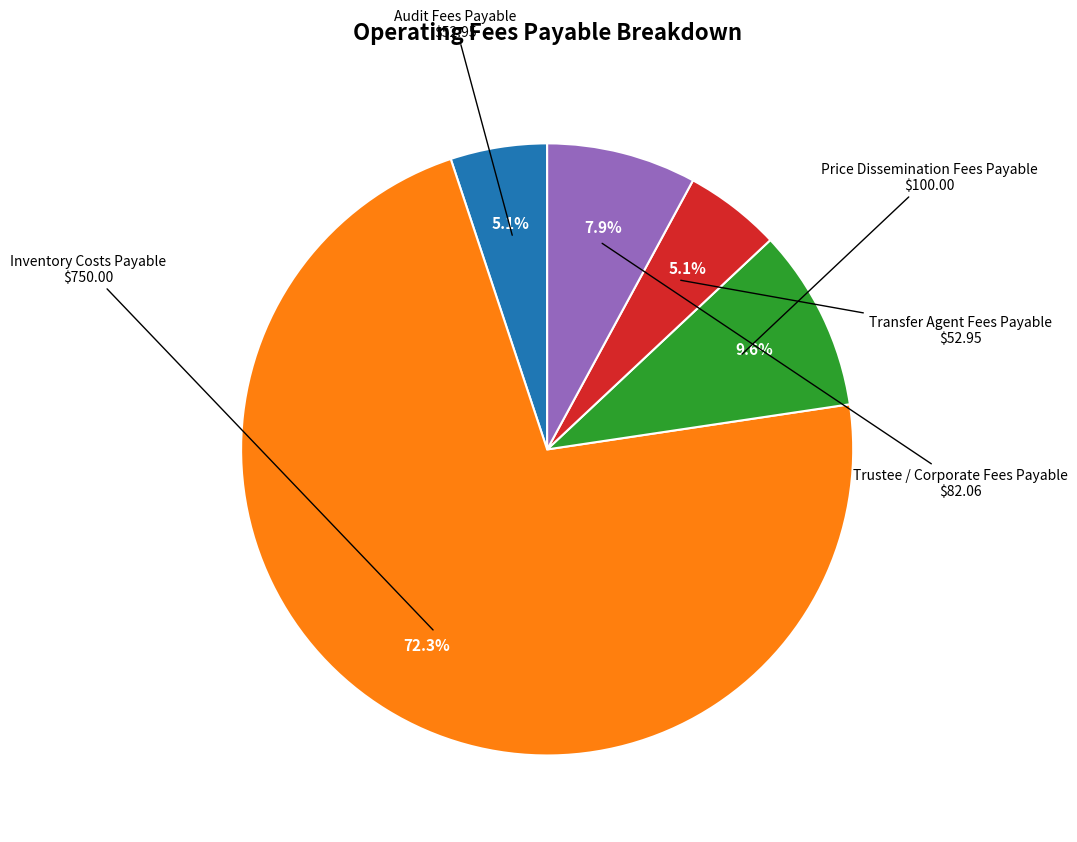

Is there any slice that represents more than half of the pie?

Yes